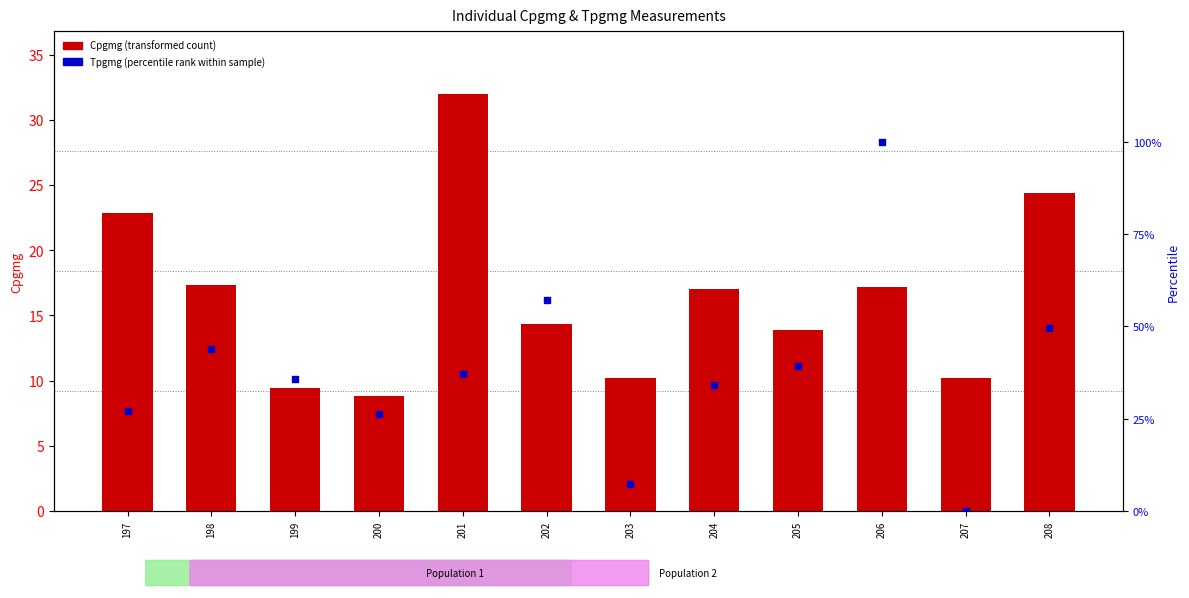

Which series has the largest Y range (max minus min)?

Tpgmg (percentile rank within sample)